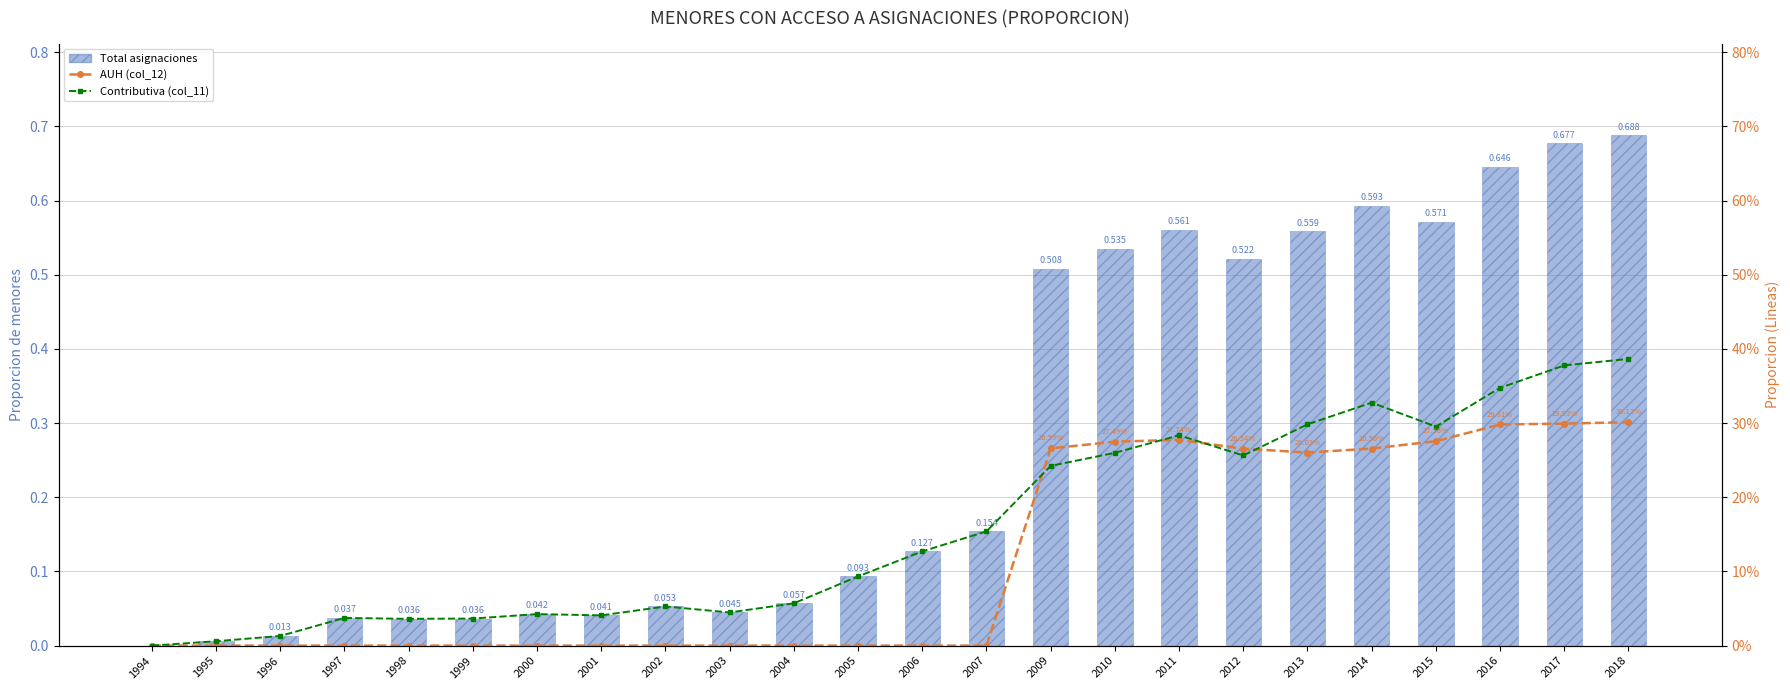

Is it true that Total asignaciones equals 0.1 at 2001?

False